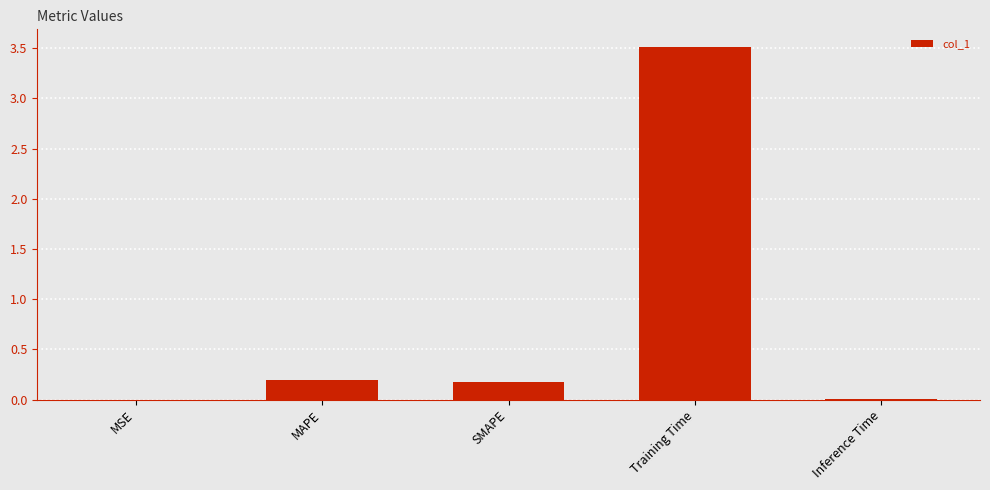

What is the sum of the values at Training Time and MSE?

3.5